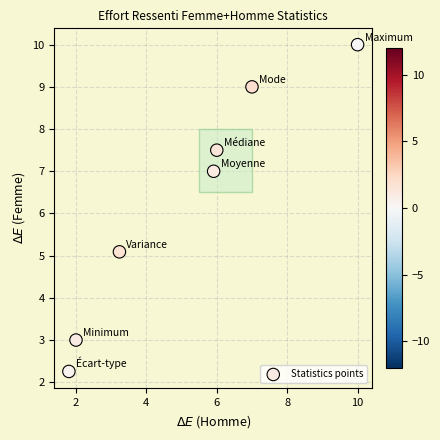

What Y value in the scatter plot is closest to 6?

5.1